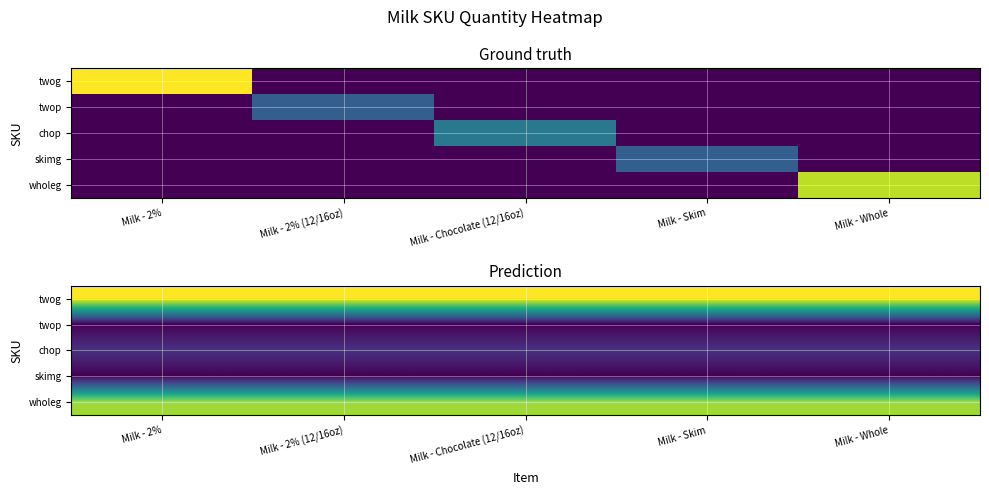

What is the total value across all series at Milk - Whole?

5.8